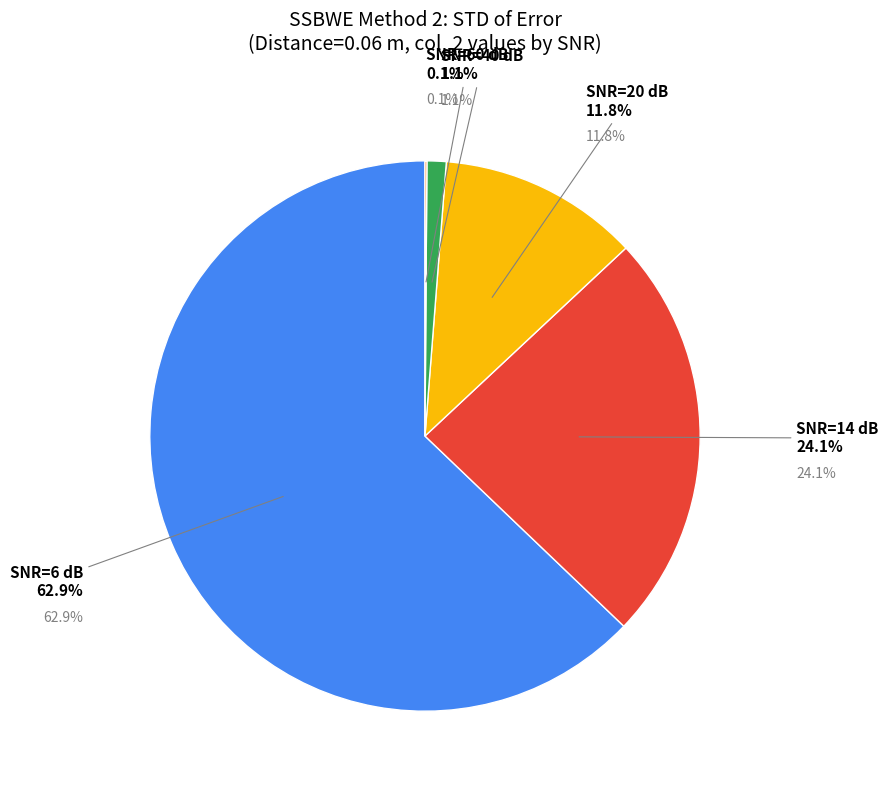

Rank the categories by value from lowest to highest.

SNR=60 dB, SNR=40 dB, SNR=20 dB, SNR=14 dB, SNR=6 dB